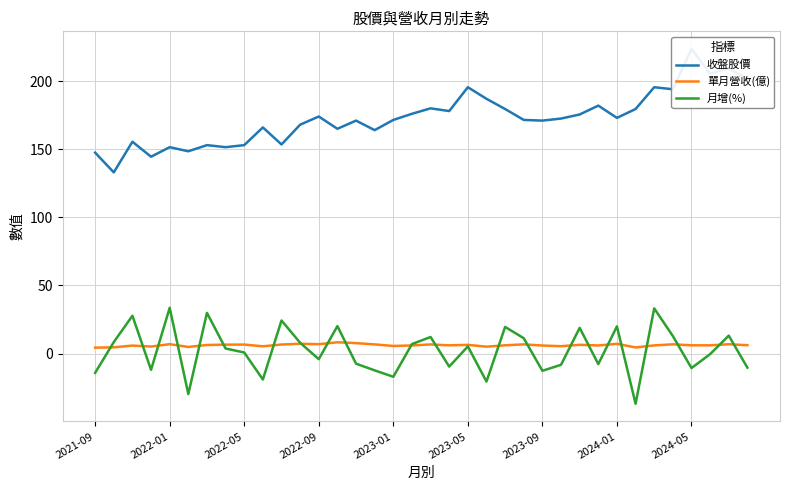

Reading left to right, what are all the values shown in this chart?

收盤股價: 147.5	133.0	155.5	144.5	151.5	148.5	153.0	151.5	153.0	166.0	153.5	168.0	174.0	165.0	171.0	164.0	171.5	176.0	180.0	178.0	195.5	187.0	179.5	171.5	171.0	172.5	175.5	182.0	173.0	179.5	195.5	194.0	223.5	205.5	209.5	201.5
單月營收(億): 4.4	4.6	5.9	5.2	6.9	4.9	6.3	6.6	6.6	5.4	6.7	7.2	6.9	8.3	7.7	6.8	5.6	6.0	6.7	6.1	6.4	5.1	6.1	6.8	5.9	5.5	6.5	6.0	7.2	4.5	6.0	6.8	6.1	6.1	6.9	6.2
月增(%): -14.1	8.4	27.8	-11.9	33.6	-29.7	29.9	3.8	0.8	-19.0	24.3	8.0	-4.1	20.2	-7.4	-12.3	-17.0	7.0	12.2	-9.5	5.3	-20.5	19.6	11.3	-12.6	-8.2	18.9	-7.7	20.0	-36.8	33.2	12.9	-10.6	-0.4	13.2	-10.3